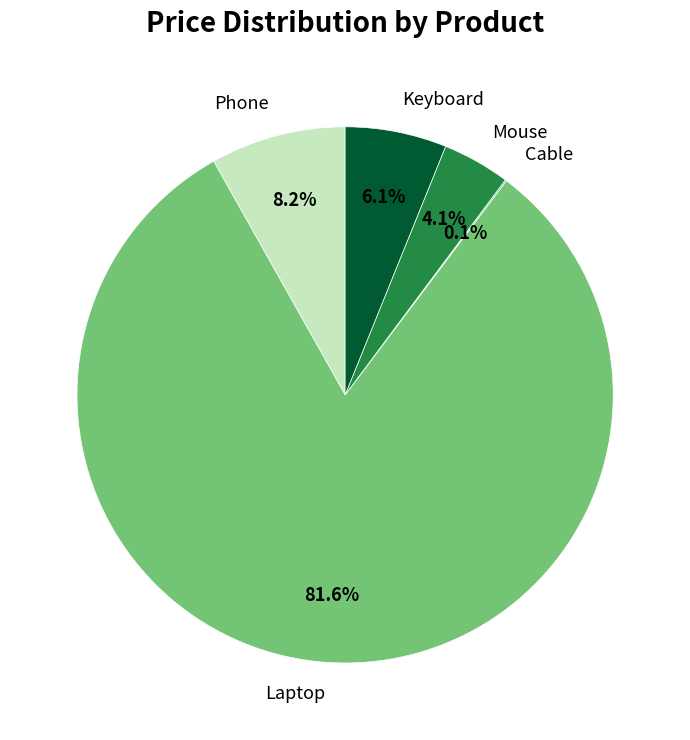

To the nearest percent, what portion does Laptop represent?

82%